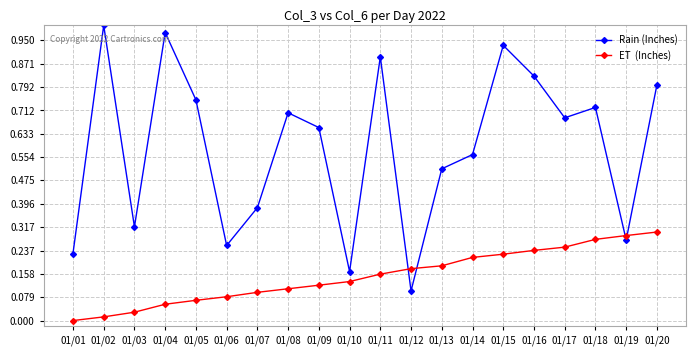

At which category does the chart reach its peak across all series?

01/02